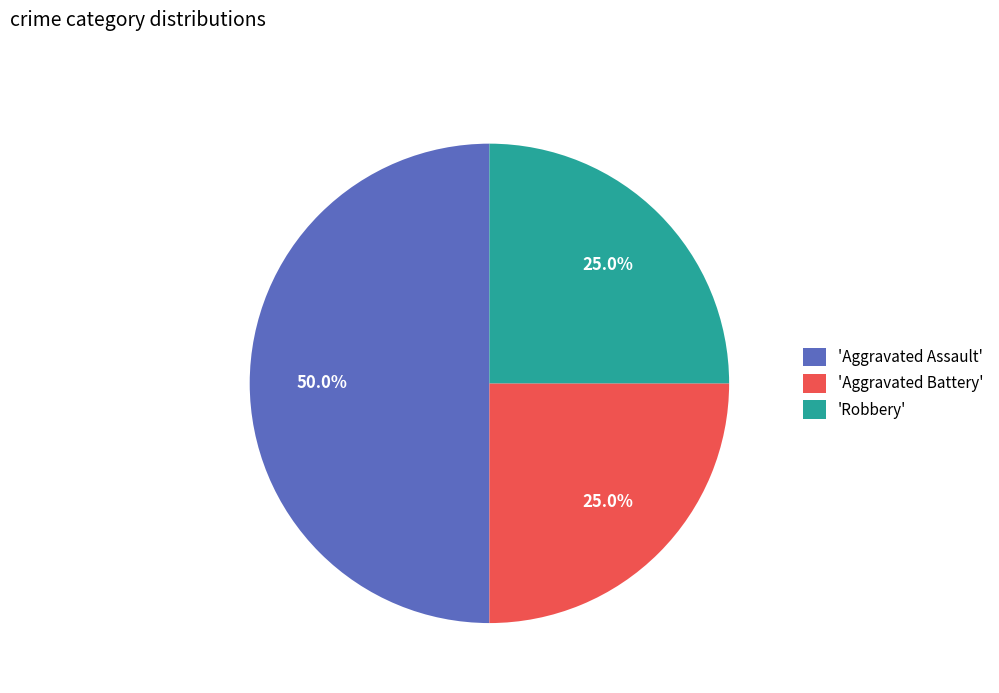

How many segments does this pie chart have?

3